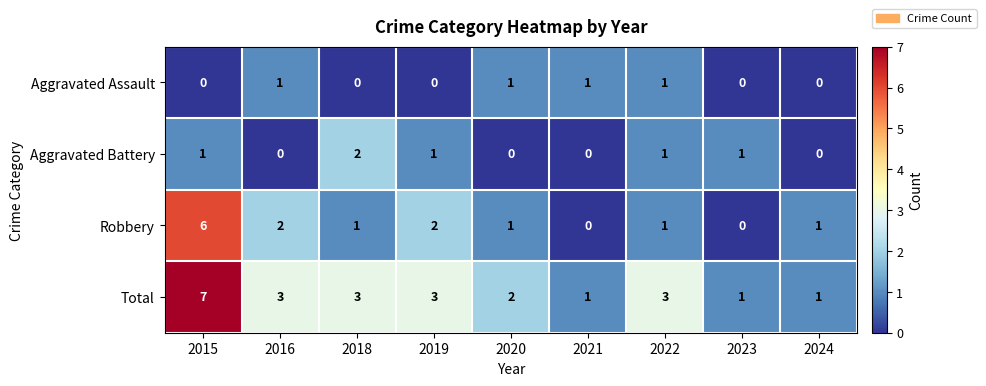

What is the difference between the highest and lowest values at 2018?

3